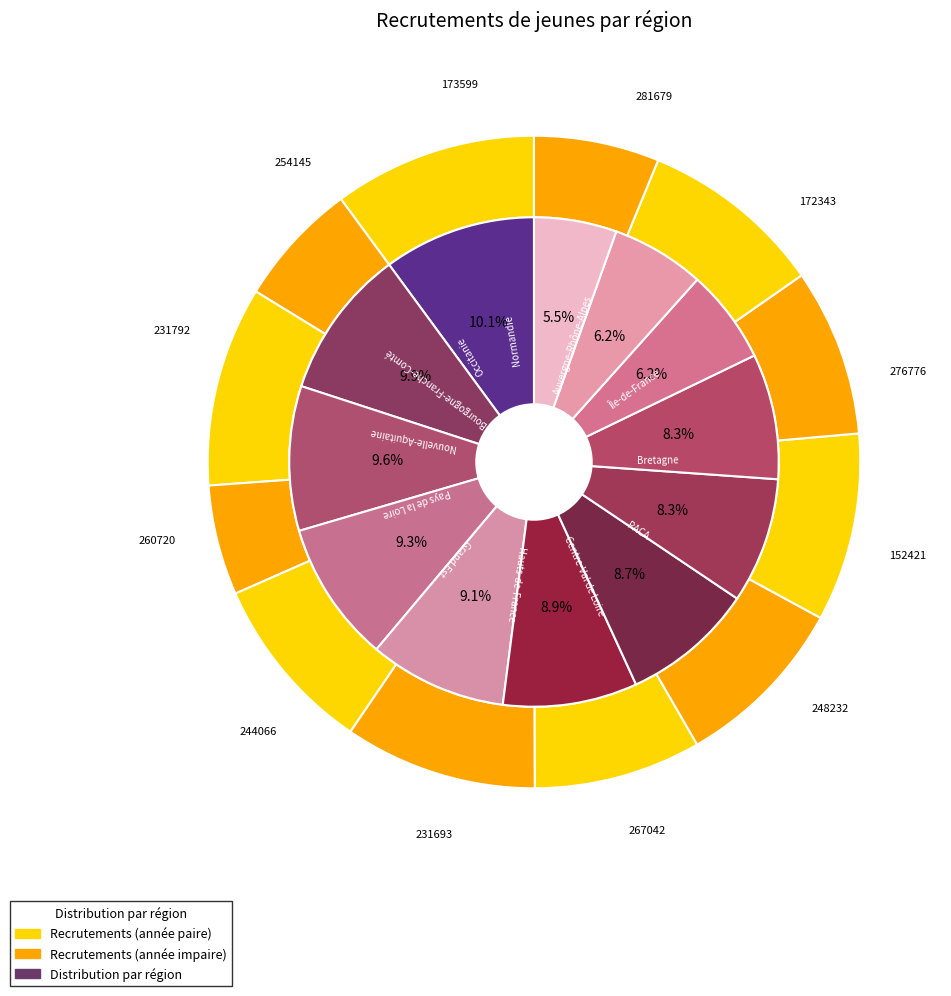

Between 84 and 84, which is larger?

84